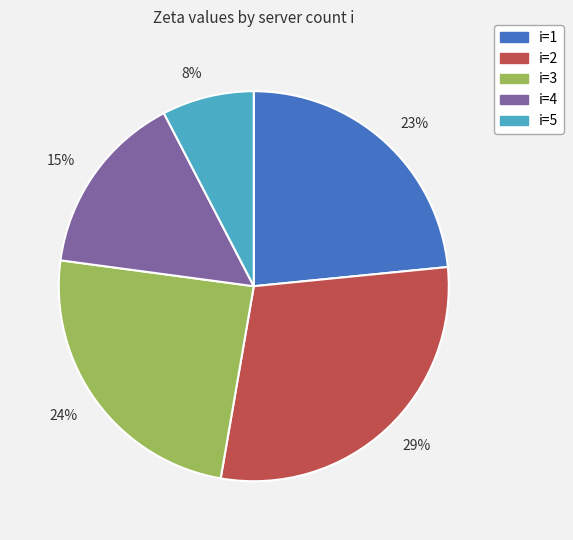

Which has a higher value, 24% or 29%?

29%